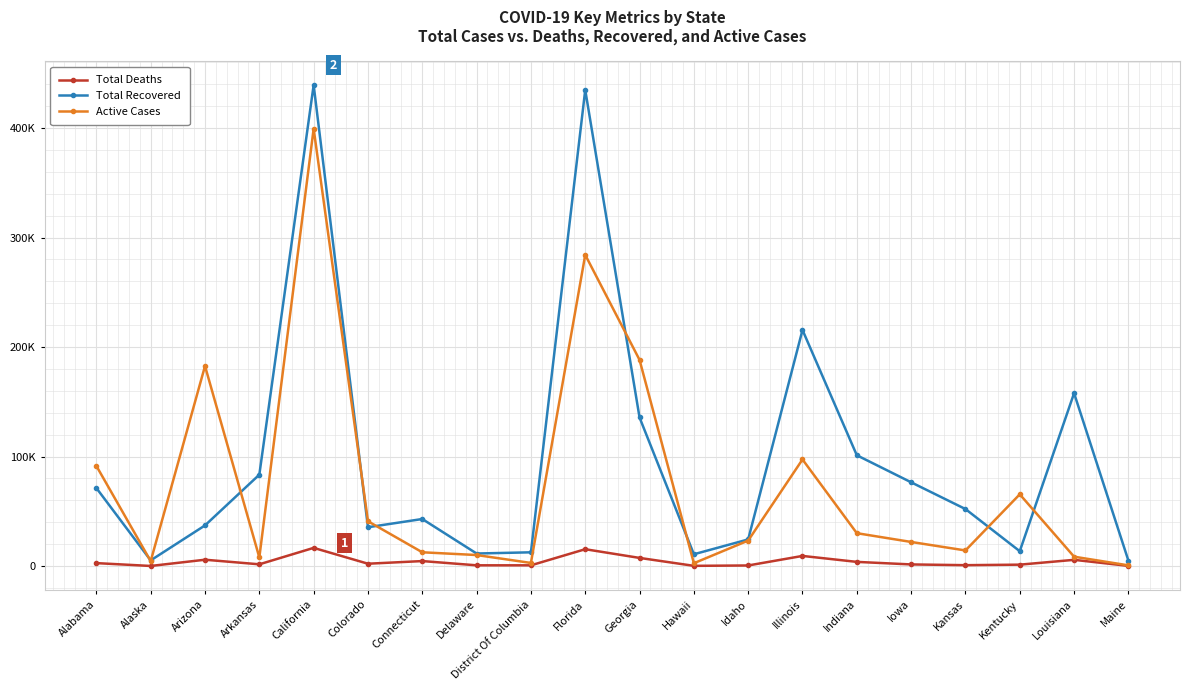

What are all the series names shown in the legend?

Total Deaths, Total Recovered, Active Cases